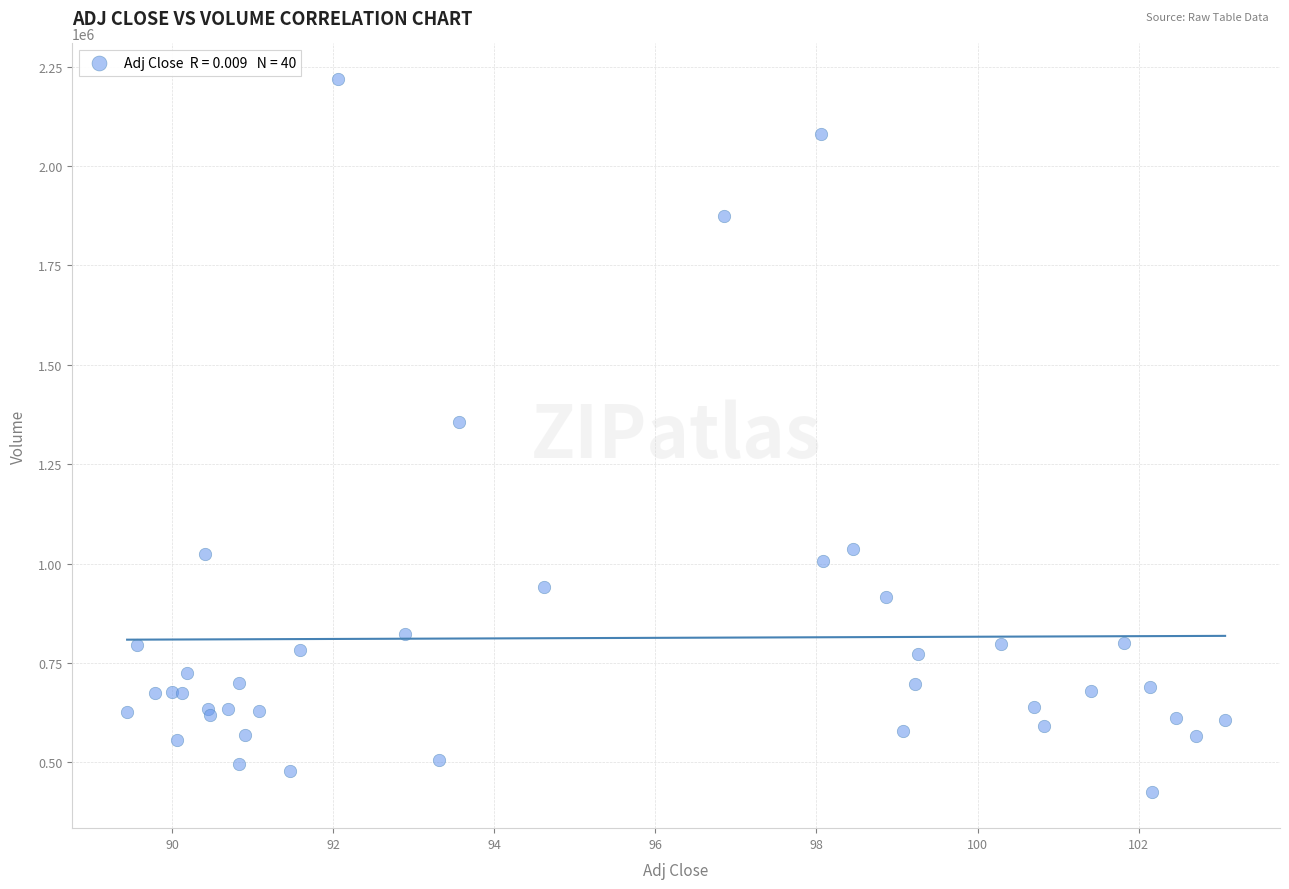

What Y value in the scatter plot is closest to 1321600?

1357500